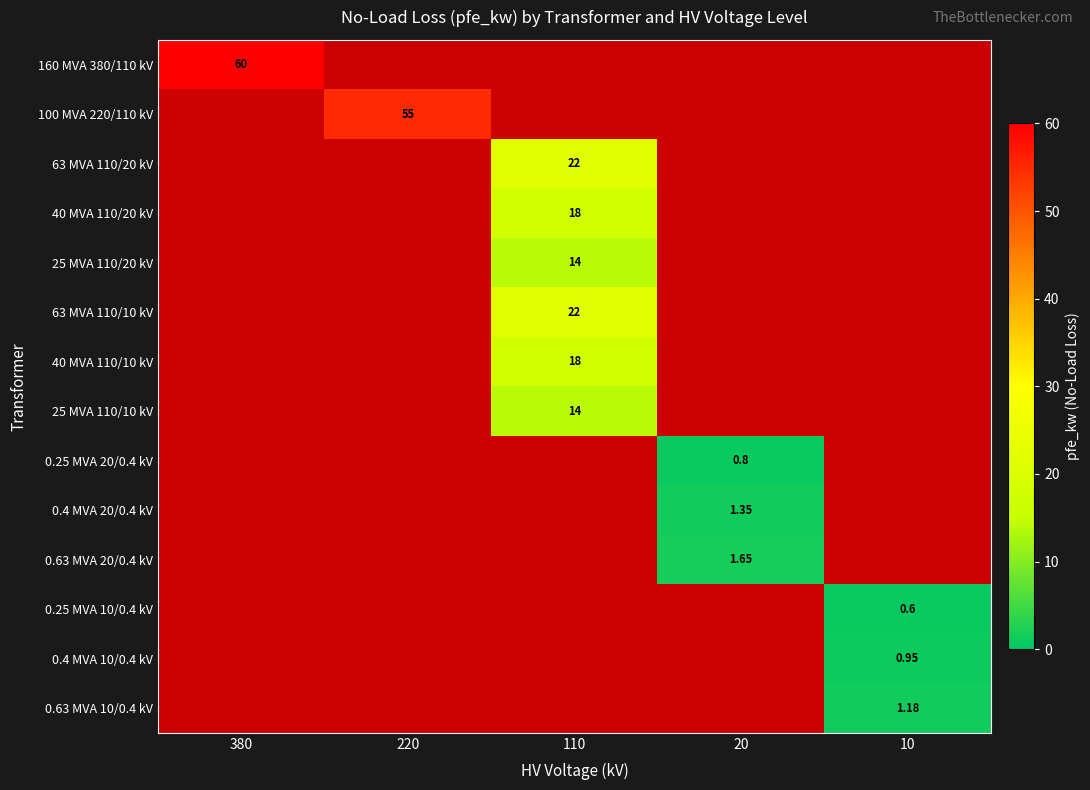

The 0.25 MVA 20/0.4 kV series shows -0.5 at 110. True or false?

False